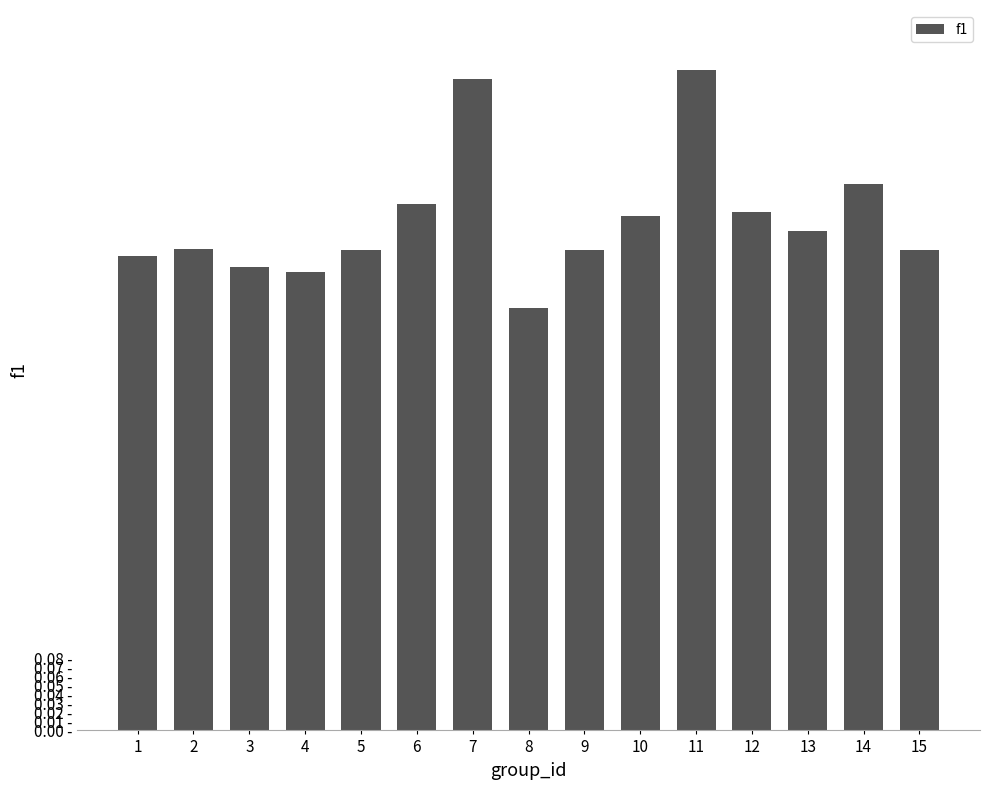

Reading left to right, list all the values displayed in this chart.

1=0.5	2=0.5	3=0.5	4=0.5	5=0.5	6=0.6	7=0.7	8=0.5	9=0.5	10=0.6	11=0.7	12=0.6	13=0.6	14=0.6	15=0.5